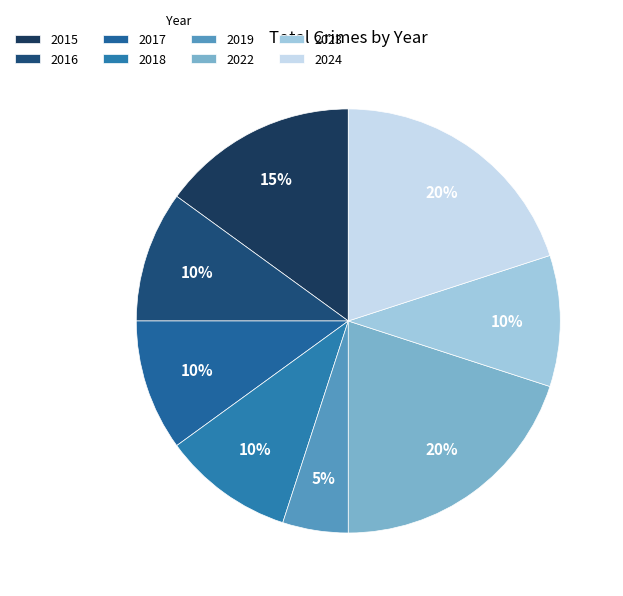

Rank the categories by value from lowest to highest.

2019, 2016, 2017, 2018, 2023, 2015, 2022, 2024